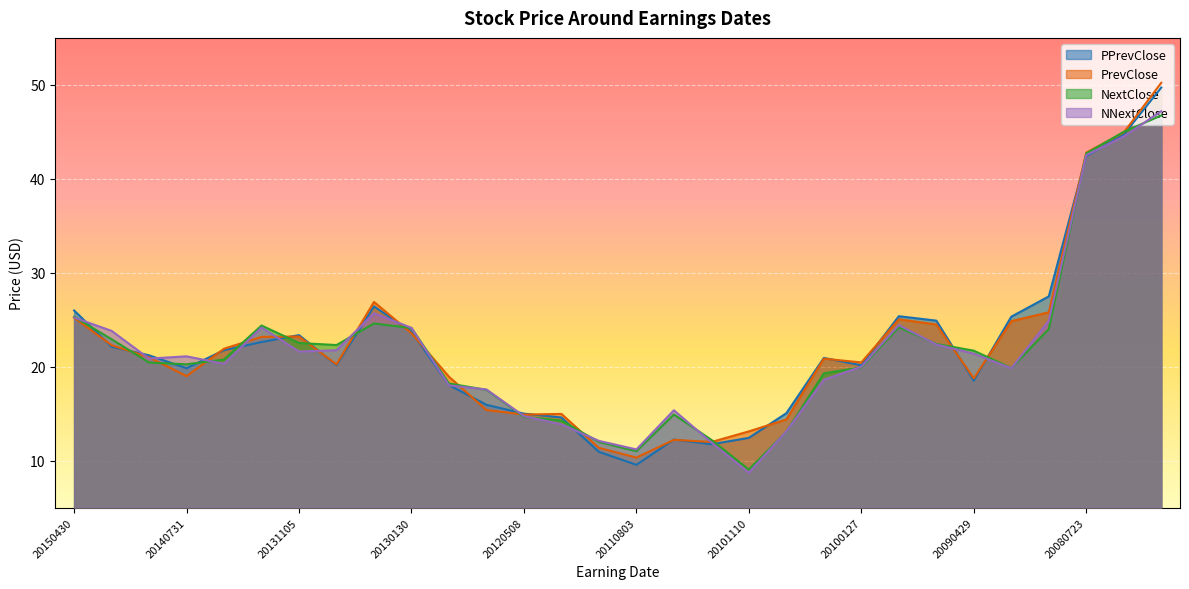

What is the approximate value of NextClose at 20150430?

25.3